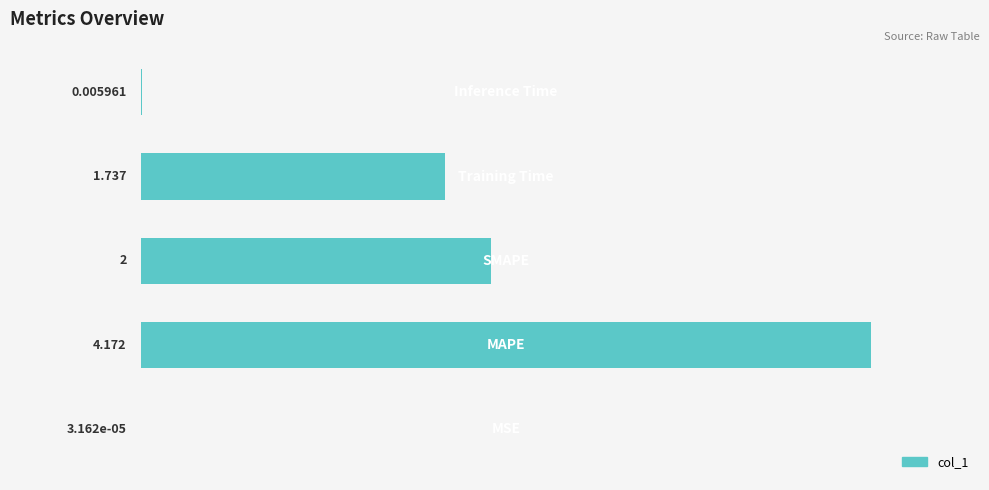

What is the sum of all values?

7.9